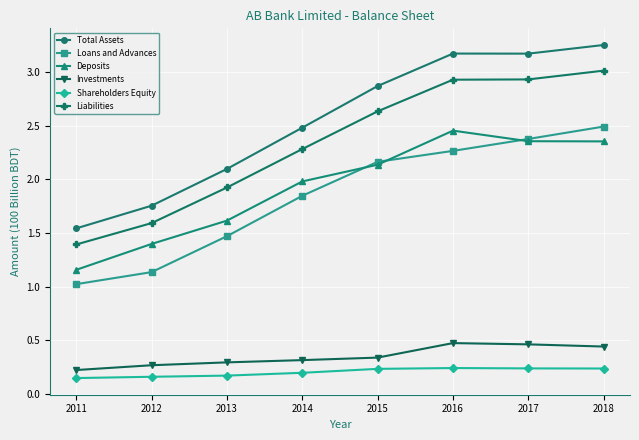

What is the total value across all series at 2017?

11.5